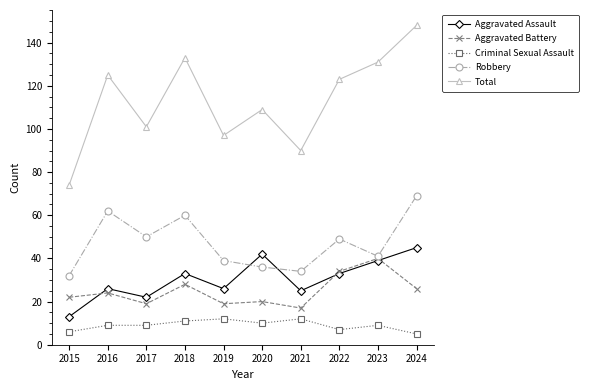

True or false: Robbery has more than 2 interior local peaks.

True